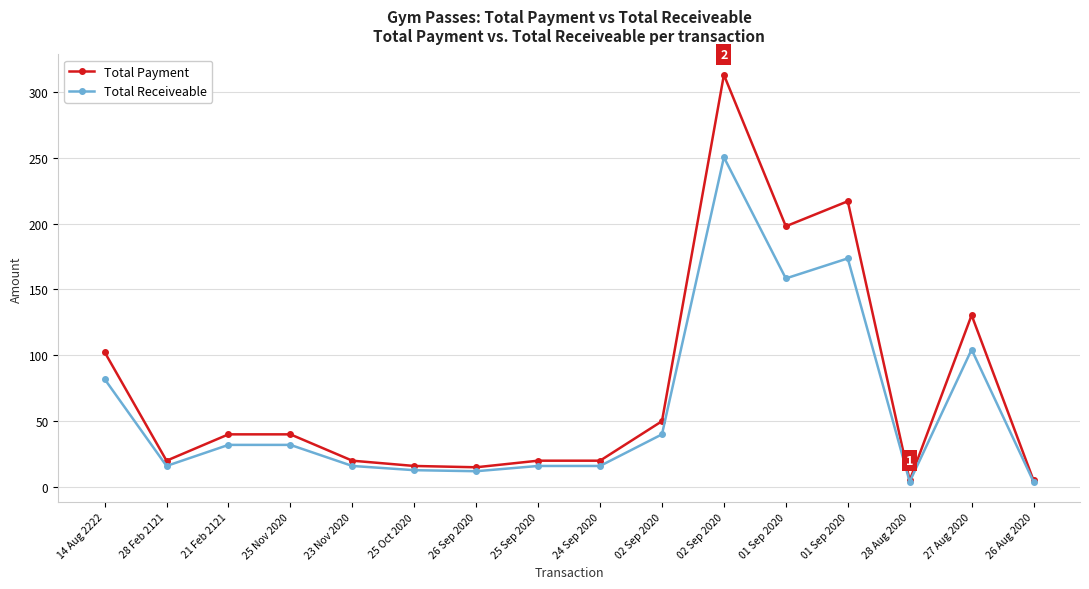

At which label is Total Payment closest to 159?

27 Aug 2020